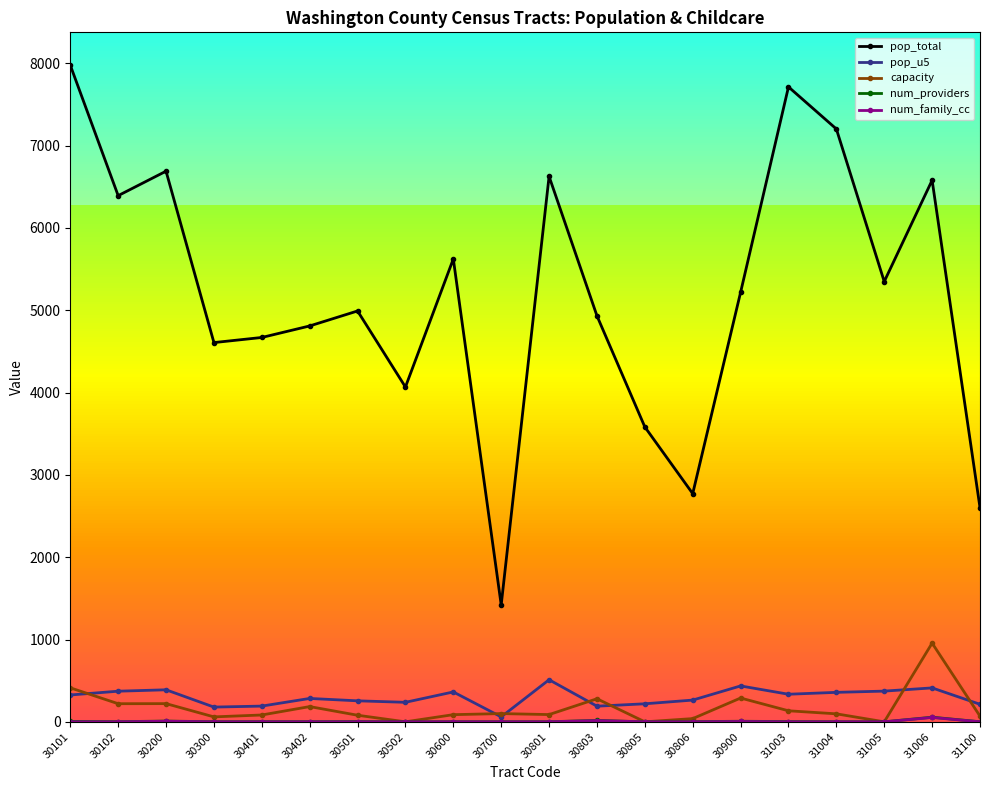

What is the maximum value shown in the chart?

7977